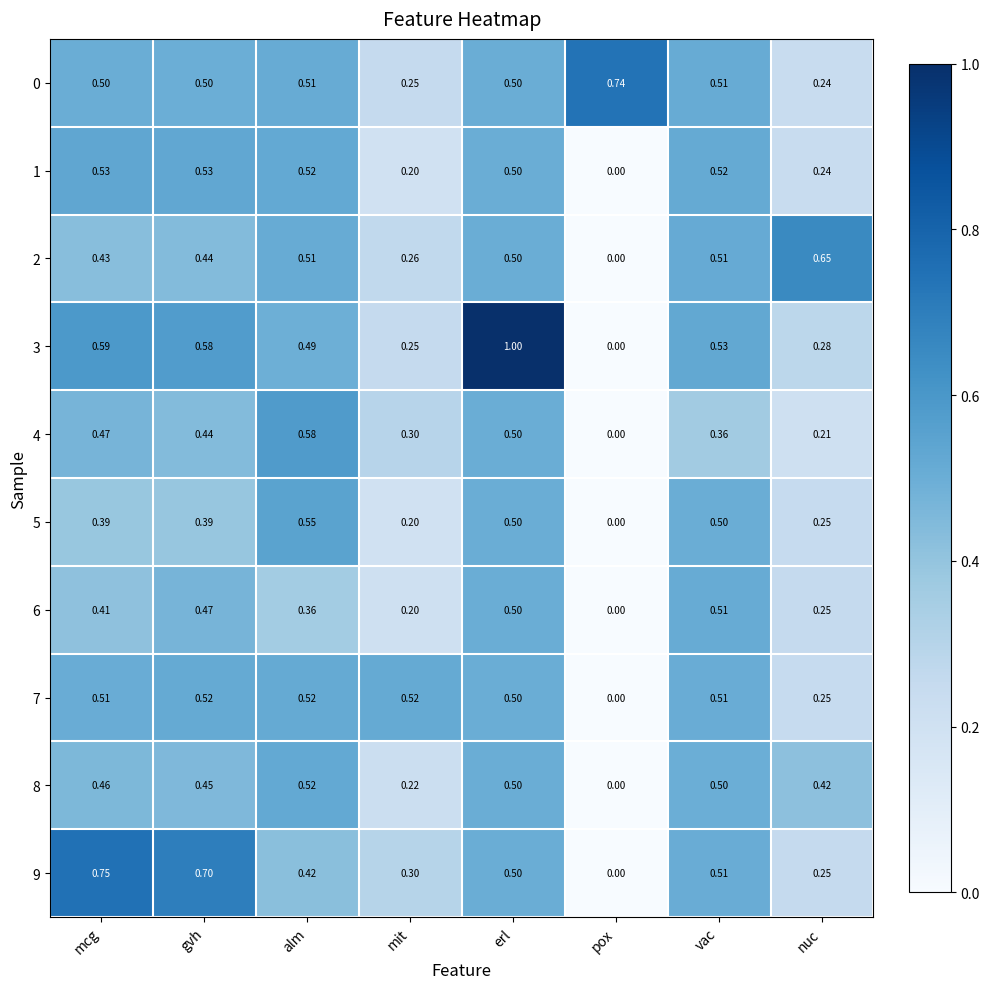

Between vac and nuc, which series saw the biggest shift?

1